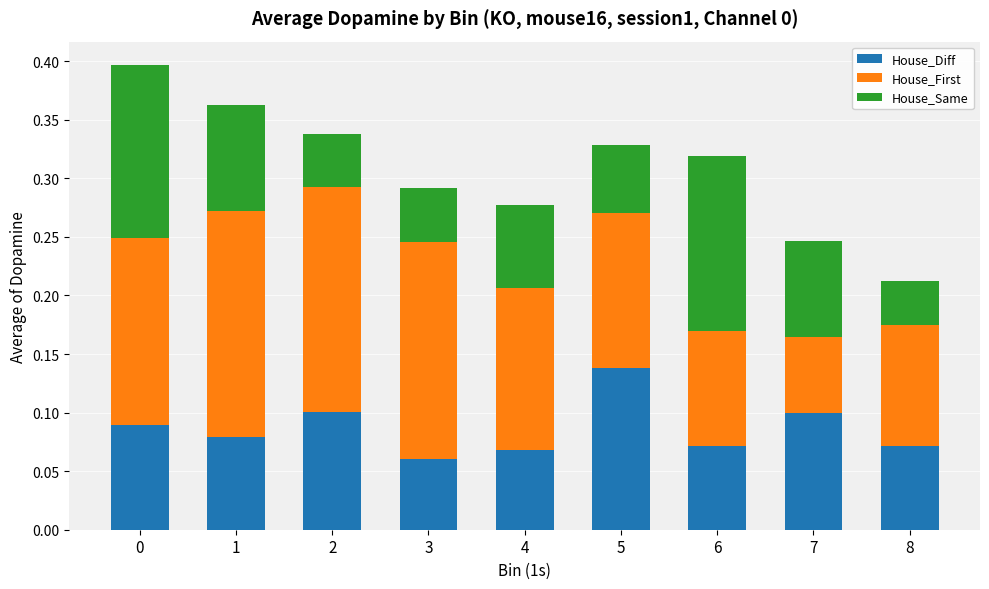

The value of House_Diff at 2 is 0.1. True or false?

True